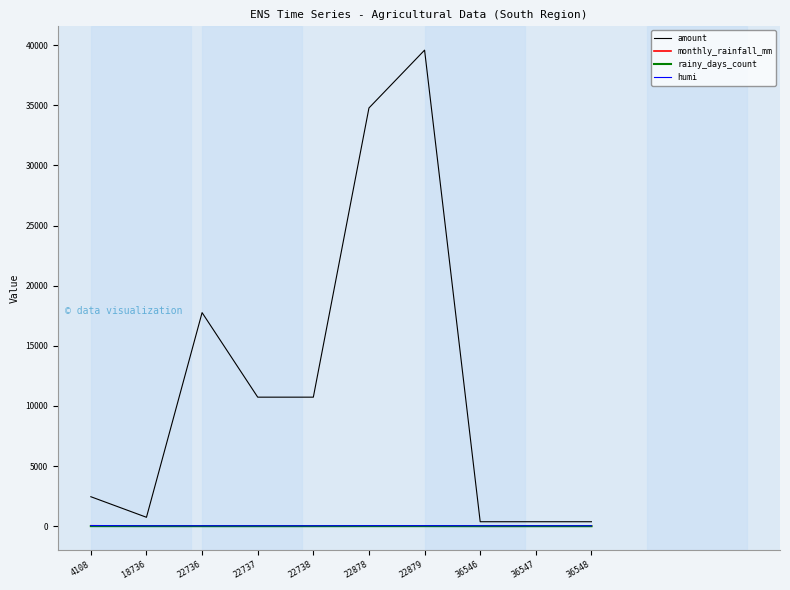

Between 22736 and 22738, which series saw the biggest shift?

amount